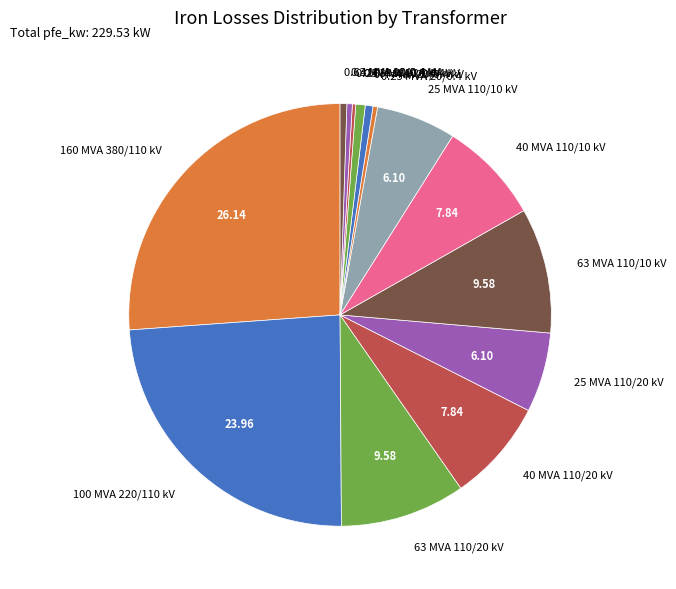

Which category has the biggest portion of the pie?

160 MVA 380/110 kV